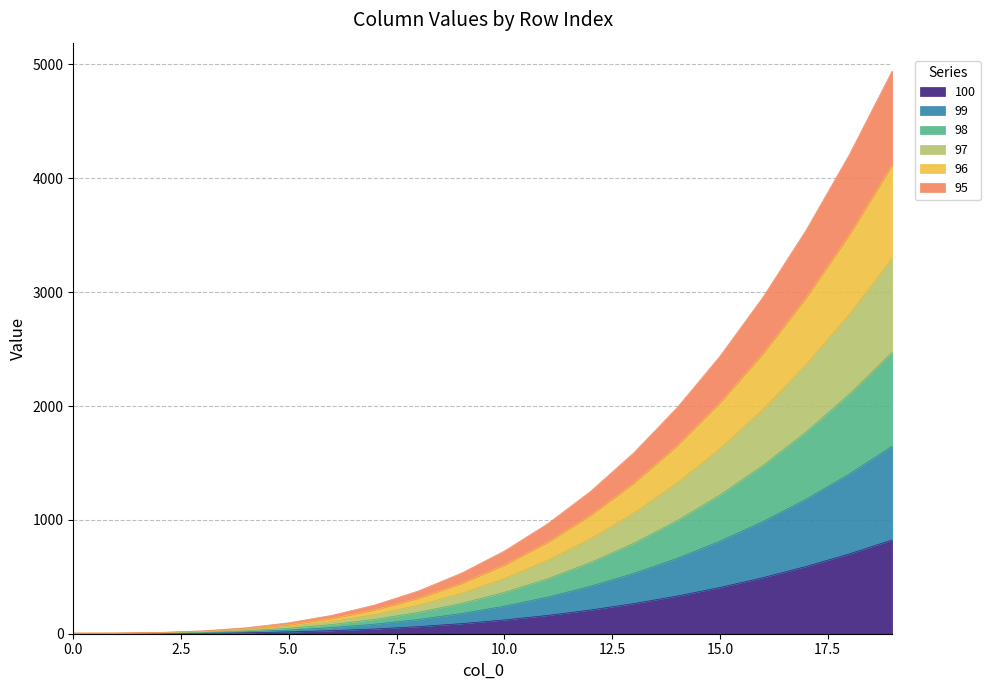

True or false: 96 and 99 cross at least once.

False